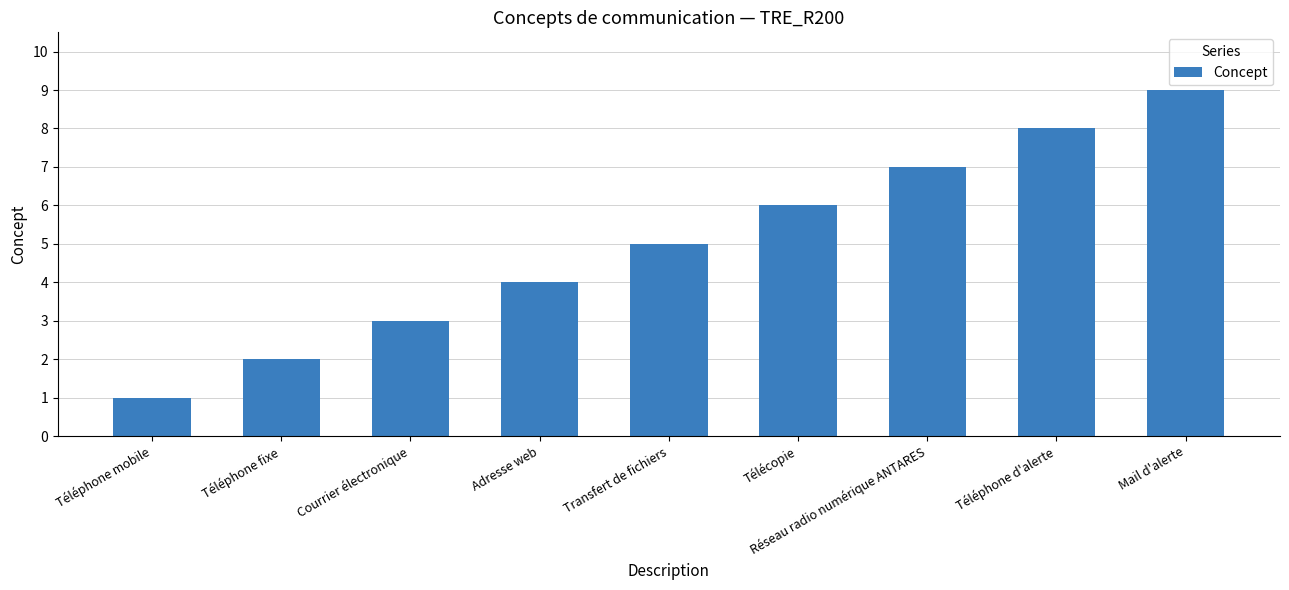

What is the label of the 1st bar from the right?

Mail d'alerte